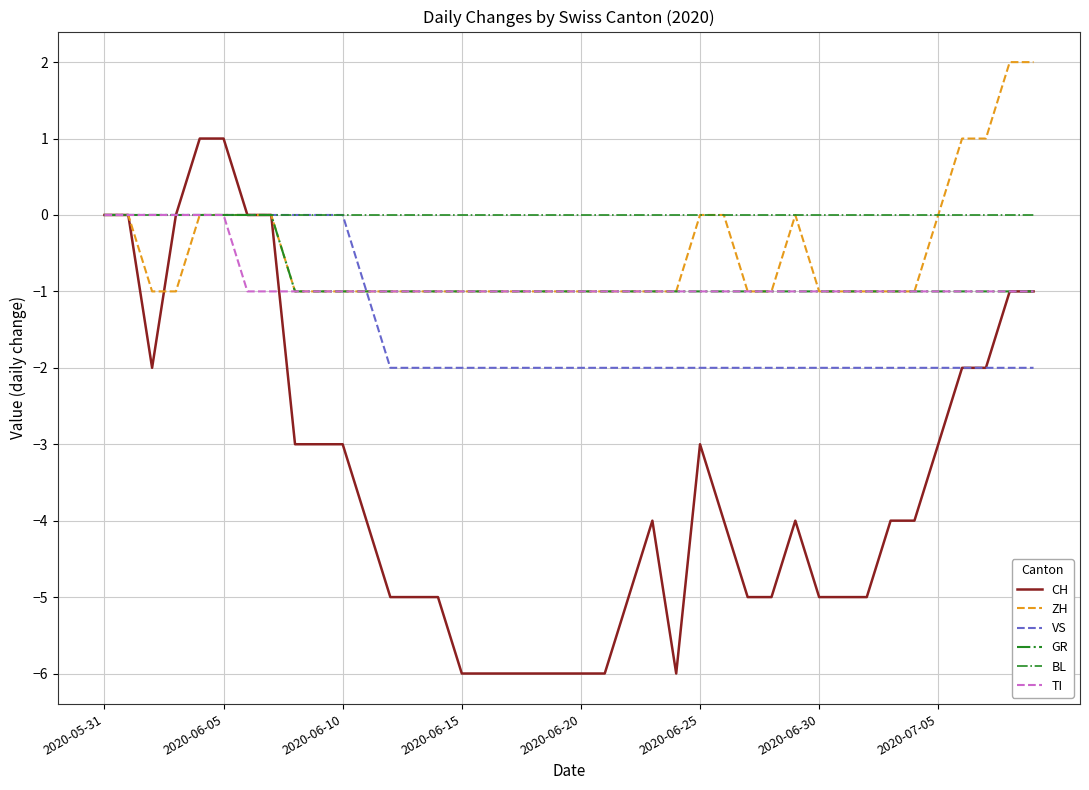

Count the number of categories in the chart.

40